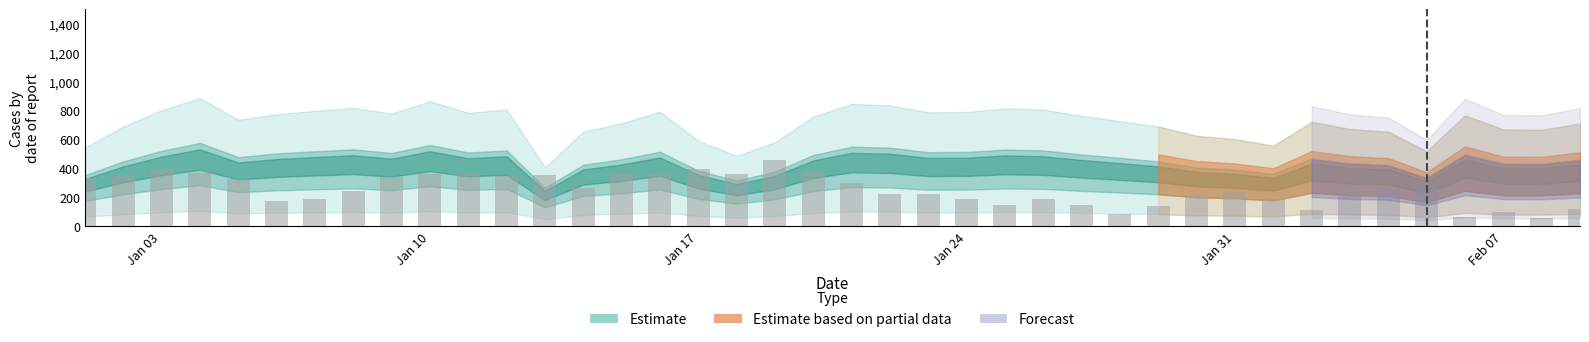

What is the difference between the maximum and minimum values?

403.0